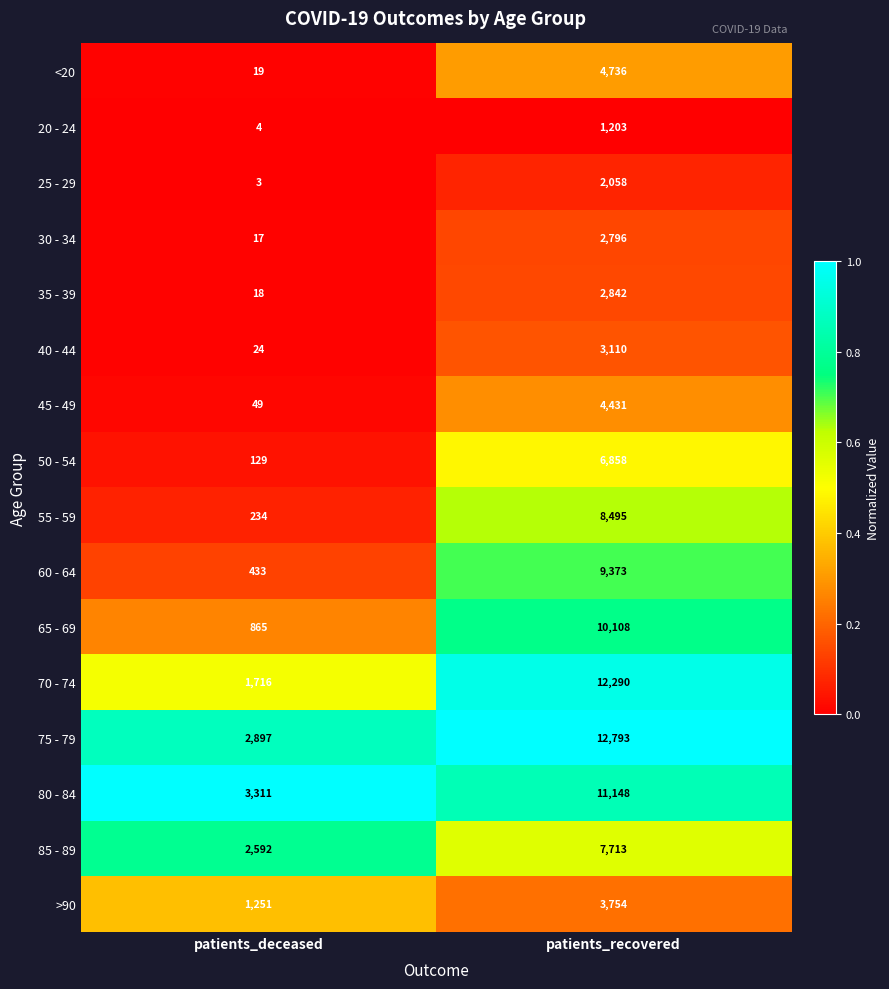

List the labels in order of 60 - 64 value, smallest first.

patients_deceased, patients_recovered